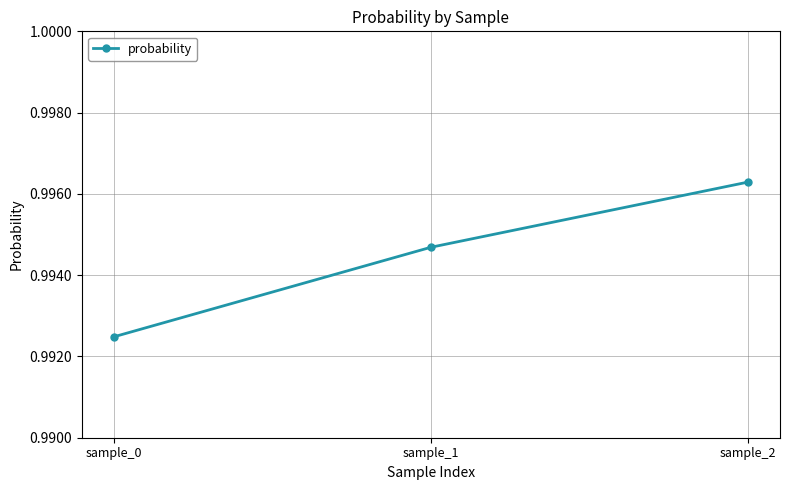

At which category does the chart reach its minimum across all series?

sample_0